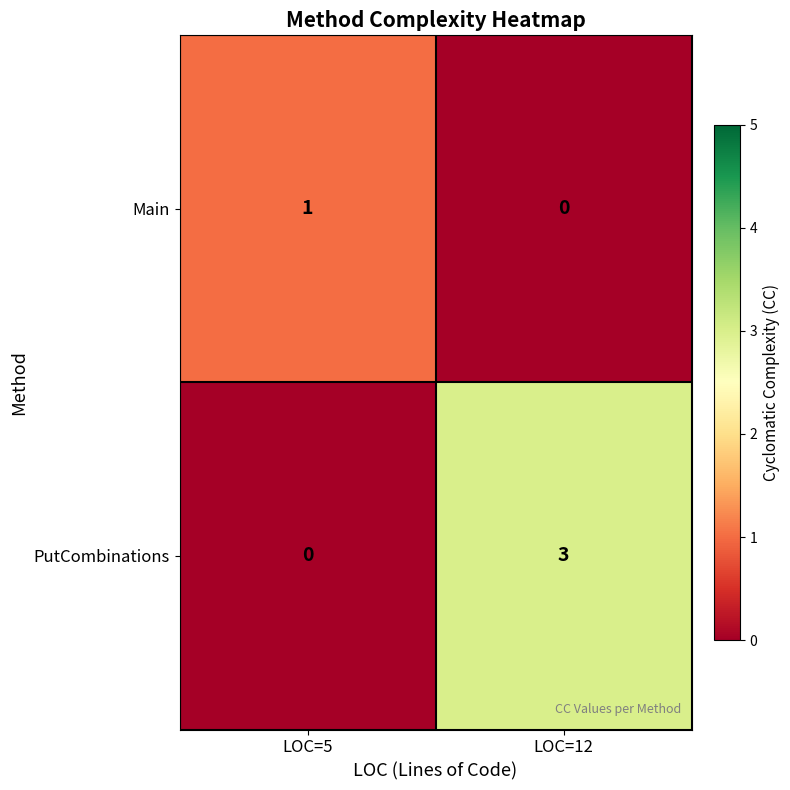

What is the sum of the PutCombinations values at LOC=12 and LOC=5?

3